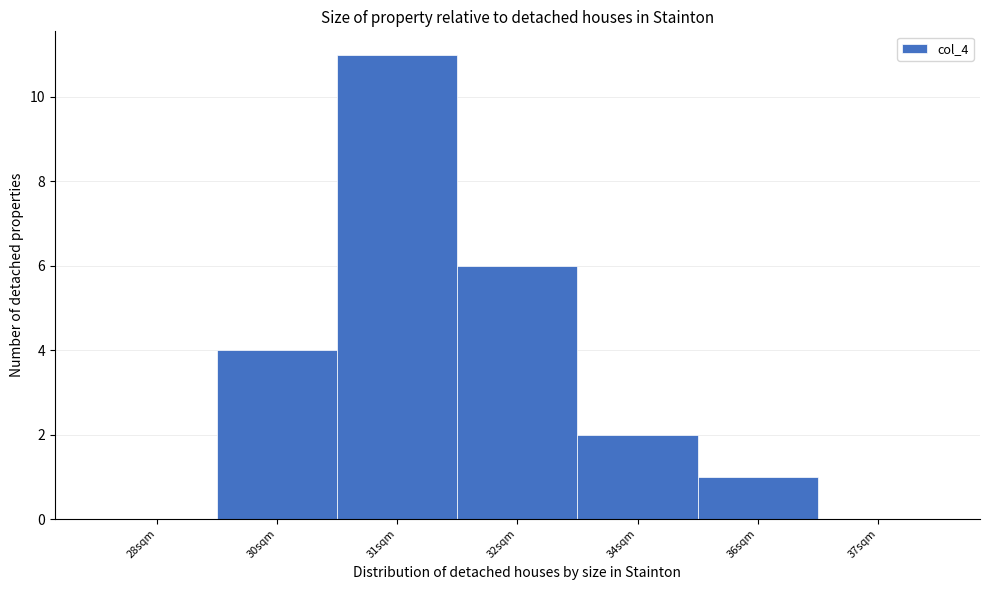

Reading left to right, extract all data points from this chart.

28sqm=0	30sqm=4	31sqm=11	32sqm=6	34sqm=2	36sqm=1	37sqm=0